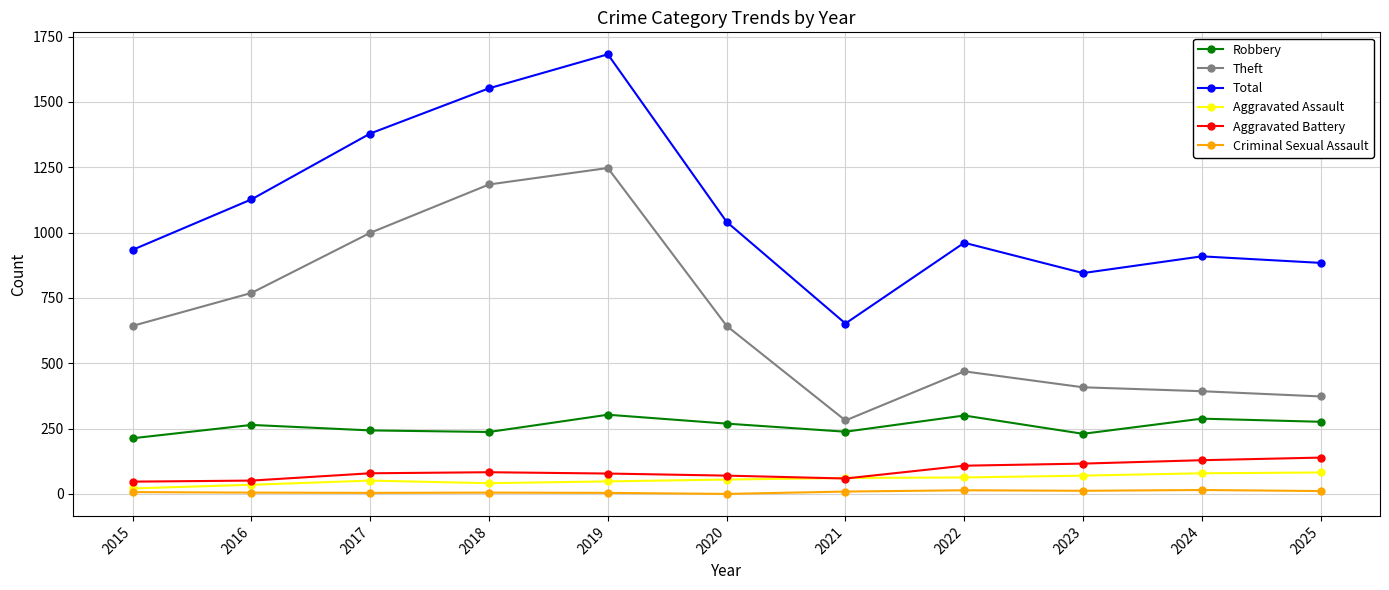

What is the minimum value for Theft?

281